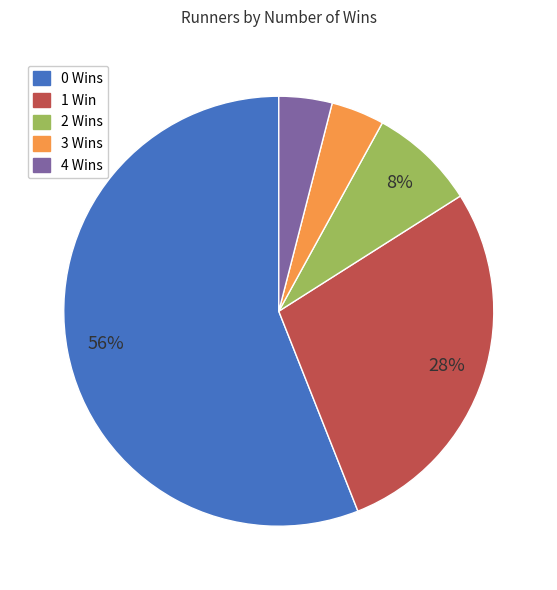

Which has a higher value, 2 Wins or 3 Wins?

2 Wins